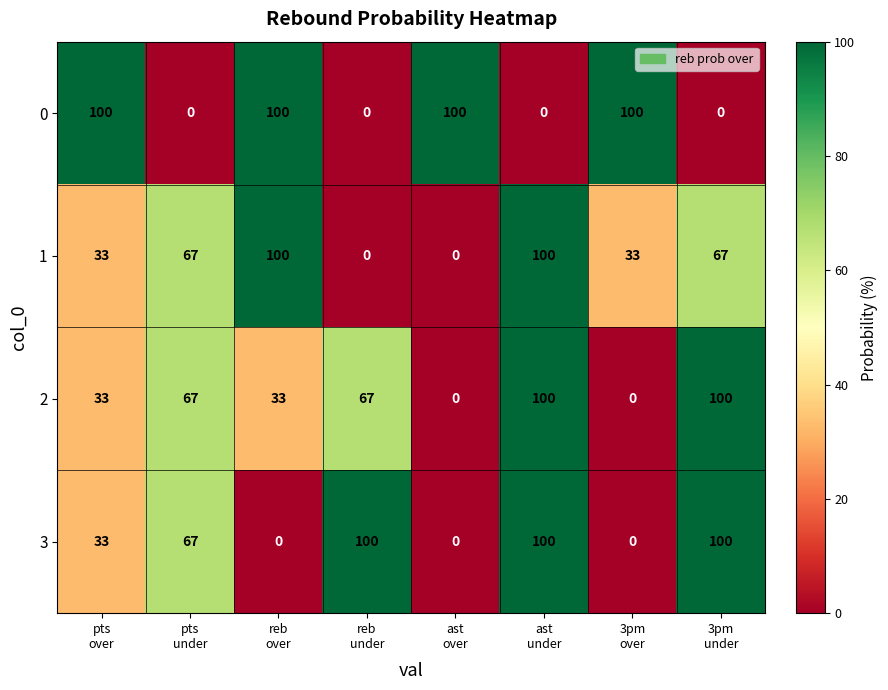

How many 2 values are between 33 and 100?

6